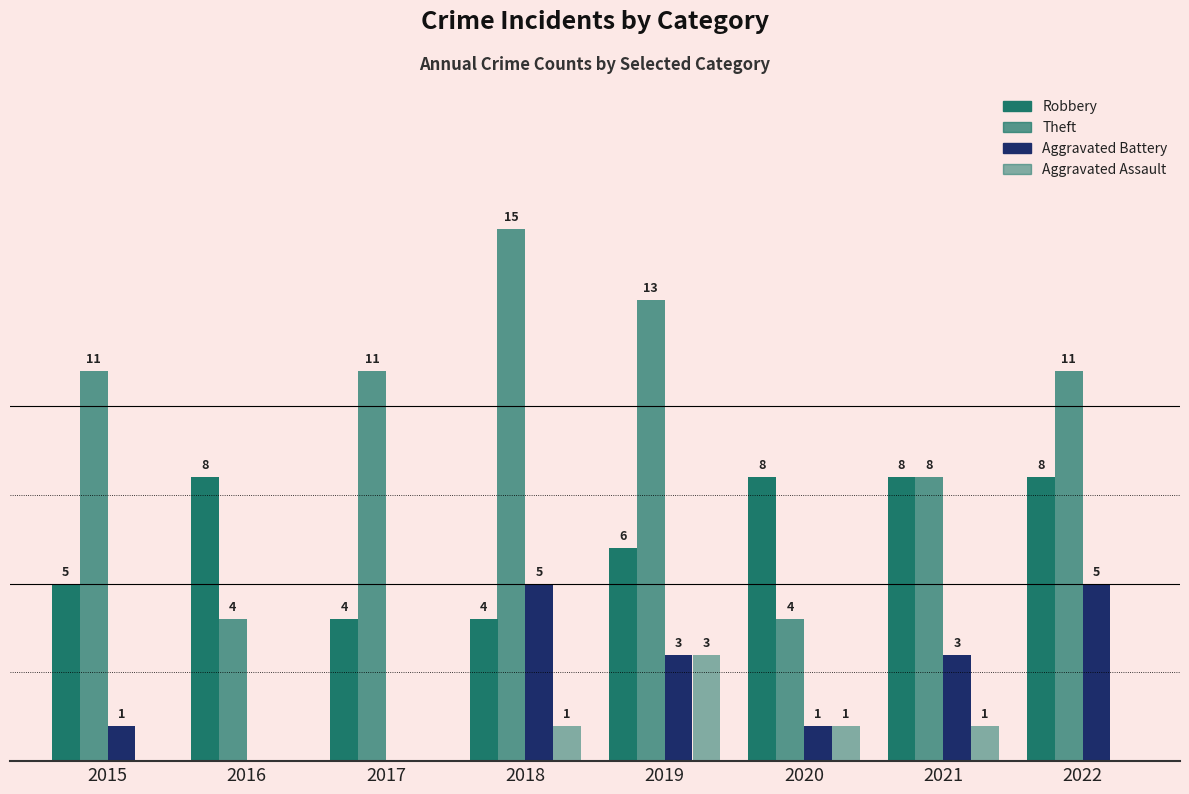

What is the approximate value of Theft at 2017, to the nearest 5?

10